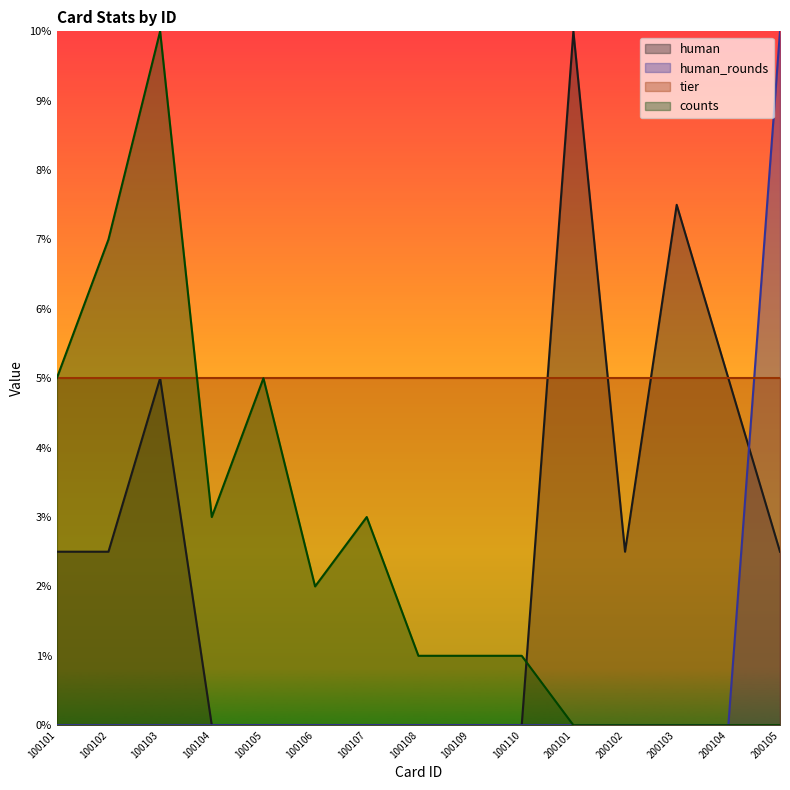

Which series has the largest total across all categories?

tier